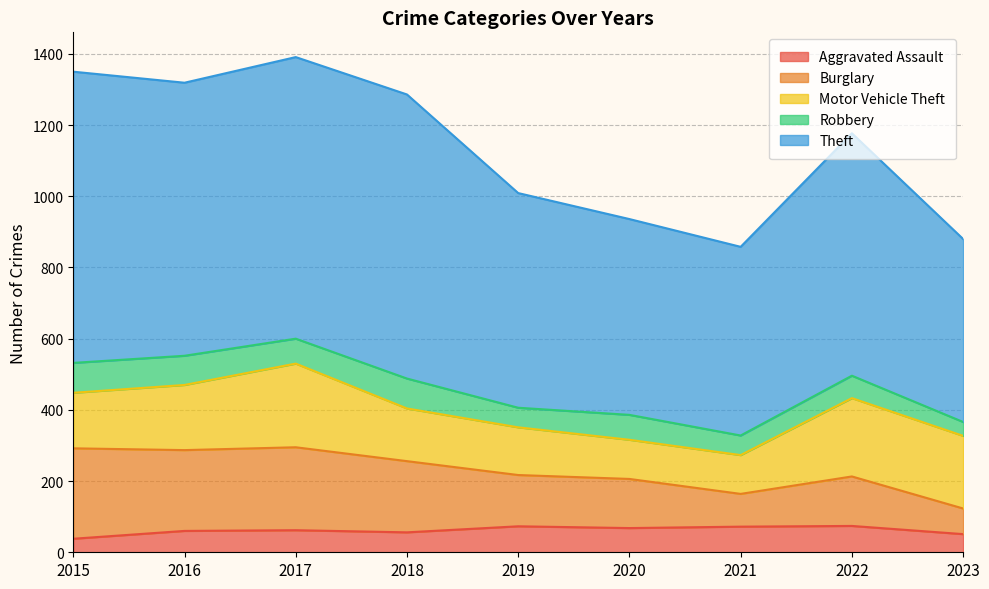

True or false: Burglary has a value of 205 at 2017.

False